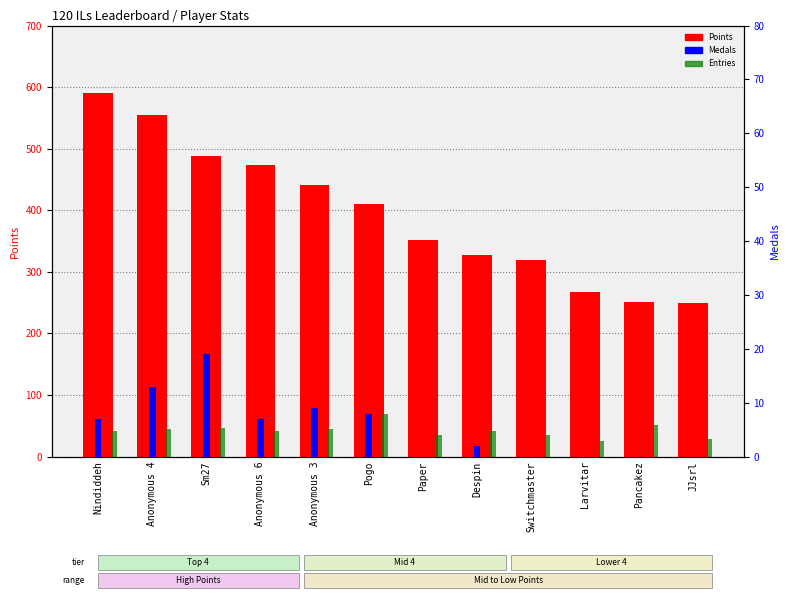

At which label does Medals reach its peak?

Sm27